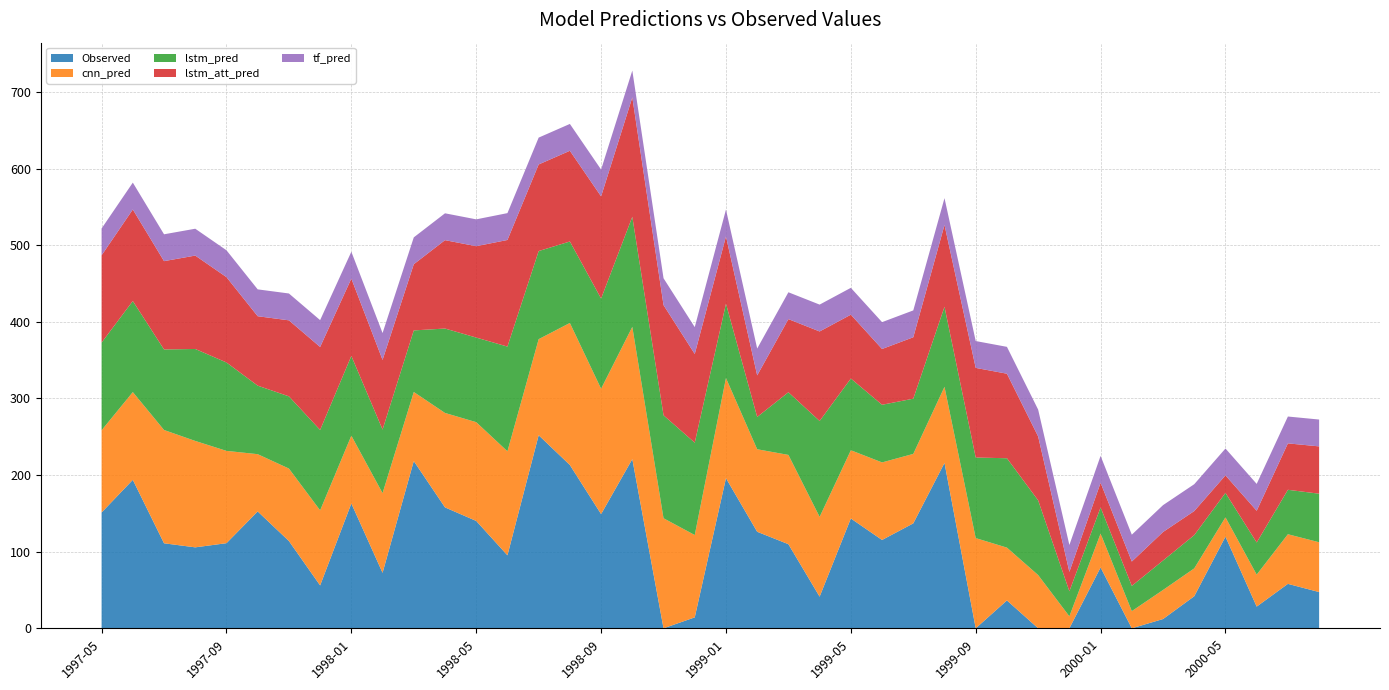

Reading left to right, what are all the values shown in this chart?

Observed: 1997-05=151.1	1997-06=193.8	1997-07=111.0	1997-08=105.7	1997-09=111.1	1997-10=152.5	1997-11=113.9	1997-12=56.0	1998-01=162.9	1998-02=72.4	1998-03=218.3	1998-04=157.8	1998-05=140.1	1998-06=95.3	1998-07=252.0	1998-08=213.1	1998-09=149.0	1998-10=220.8	1998-11=0.0	1998-12=14.3	1999-01=195.9	1999-02=126.0	1999-03=109.8	1999-04=41.3	1999-05=143.3	1999-06=115.3	1999-07=136.9	1999-08=215.9	1999-09=0.0	1999-10=36.4	1999-11=0.0	1999-12=0.0	2000-01=79.4	2000-02=0.0	2000-03=12.1	2000-04=41.8	2000-05=119.6	2000-06=28.3	2000-07=58.0	2000-08=47.3
cnn_pred: 1997-05=107.3	1997-06=114.6	1997-07=147.9	1997-08=138.9	1997-09=120.5	1997-10=74.7	1997-11=94.6	1997-12=98.0	1998-01=88.5	1998-02=104.0	1998-03=90.2	1998-04=123.3	1998-05=128.9	1998-06=135.8	1998-07=125.4	1998-08=185.4	1998-09=163.6	1998-10=172.6	1998-11=143.6	1998-12=107.5	1999-01=130.7	1999-02=107.7	1999-03=116.5	1999-04=104.1	1999-05=89.1	1999-06=101.2	1999-07=90.7	1999-08=99.3	1999-09=117.7	1999-10=68.9	1999-11=69.5	1999-12=15.6	2000-01=44.2	2000-02=22.4	2000-03=37.9	2000-04=36.4	2000-05=25.3	2000-06=41.7	2000-07=64.8	2000-08=65.0
lstm_pred: 1997-05=114.4	1997-06=118.9	1997-07=105.1	1997-08=120.0	1997-09=115.4	1997-10=89.4	1997-11=94.2	1997-12=104.9	1998-01=104.1	1998-02=83.0	1998-03=80.4	1998-04=110.2	1998-05=110.4	1998-06=136.7	1998-07=115.0	1998-08=106.3	1998-09=117.7	1998-10=143.7	1998-11=134.4	1998-12=120.5	1999-01=97.0	1999-02=42.2	1999-03=81.8	1999-04=125.2	1999-05=93.6	1999-06=75.2	1999-07=72.1	1999-08=104.5	1999-09=105.2	1999-10=116.7	1999-11=97.5	1999-12=32.7	2000-01=34.2	2000-02=32.9	2000-03=38.4	2000-04=43.4	2000-05=31.9	2000-06=41.9	2000-07=58.0	2000-08=63.4
lstm_att_pred: 1997-05=113.9	1997-06=119.5	1997-07=115.3	1997-08=121.9	1997-09=111.4	1997-10=90.6	1997-11=99.2	1997-12=108.3	1998-01=100.9	1998-02=90.9	1998-03=86.4	1998-04=115.4	1998-05=119.3	1998-06=139.2	1998-07=113.0	1998-08=118.4	1998-09=133.4	1998-10=155.8	1998-11=143.8	1998-12=115.8	1999-01=87.8	1999-02=54.3	1999-03=95.5	1999-04=116.8	1999-05=83.3	1999-06=72.8	1999-07=80.2	1999-08=106.7	1999-09=117.0	1999-10=110.3	1999-11=83.4	1999-12=25.4	2000-01=32.2	2000-02=31.8	2000-03=37.2	2000-04=31.4	2000-05=22.9	2000-06=41.4	2000-07=60.6	2000-08=61.8
tf_pred: 1997-05=35.0	1997-06=35.0	1997-07=35.0	1997-08=35.0	1997-09=35.0	1997-10=35.0	1997-11=35.0	1997-12=35.0	1998-01=35.0	1998-02=35.0	1998-03=35.0	1998-04=35.0	1998-05=35.0	1998-06=35.0	1998-07=35.0	1998-08=35.0	1998-09=35.0	1998-10=35.0	1998-11=35.0	1998-12=35.0	1999-01=35.1	1999-02=35.0	1999-03=35.0	1999-04=35.0	1999-05=35.0	1999-06=35.0	1999-07=35.0	1999-08=35.0	1999-09=35.0	1999-10=35.0	1999-11=35.0	1999-12=35.0	2000-01=35.1	2000-02=35.0	2000-03=35.0	2000-04=35.0	2000-05=35.0	2000-06=35.0	2000-07=35.0	2000-08=35.0